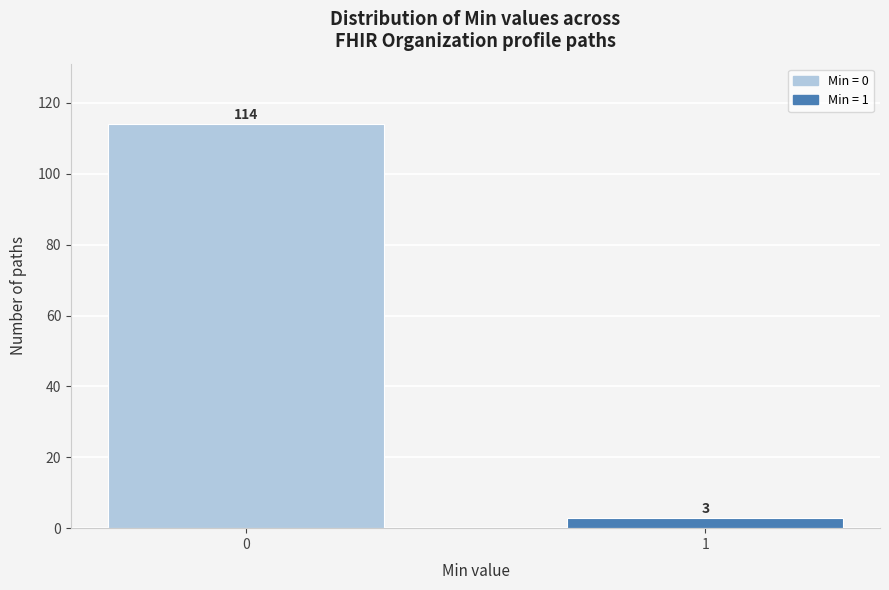

Reading left to right, list all the values displayed in this chart.

114	3